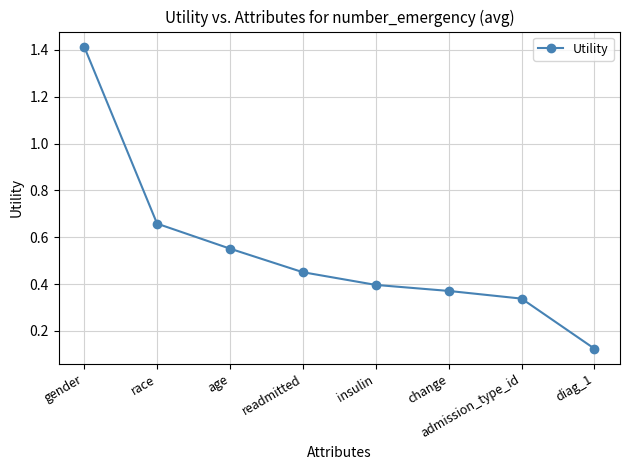

True or false: the data has more than 1 interior local peaks.

False